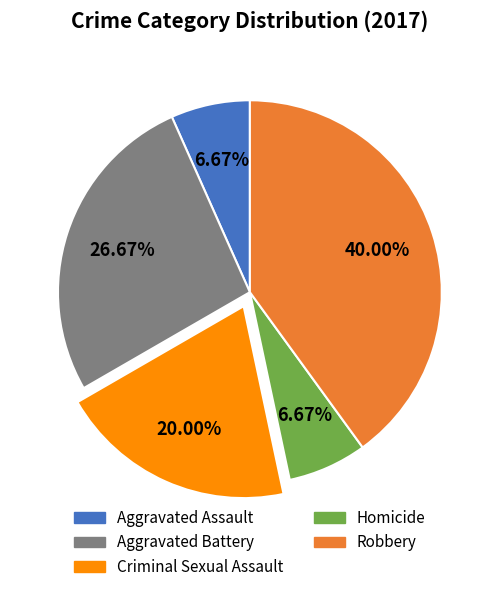

What percentage is NOT represented by Criminal Sexual Assault?

80.0%